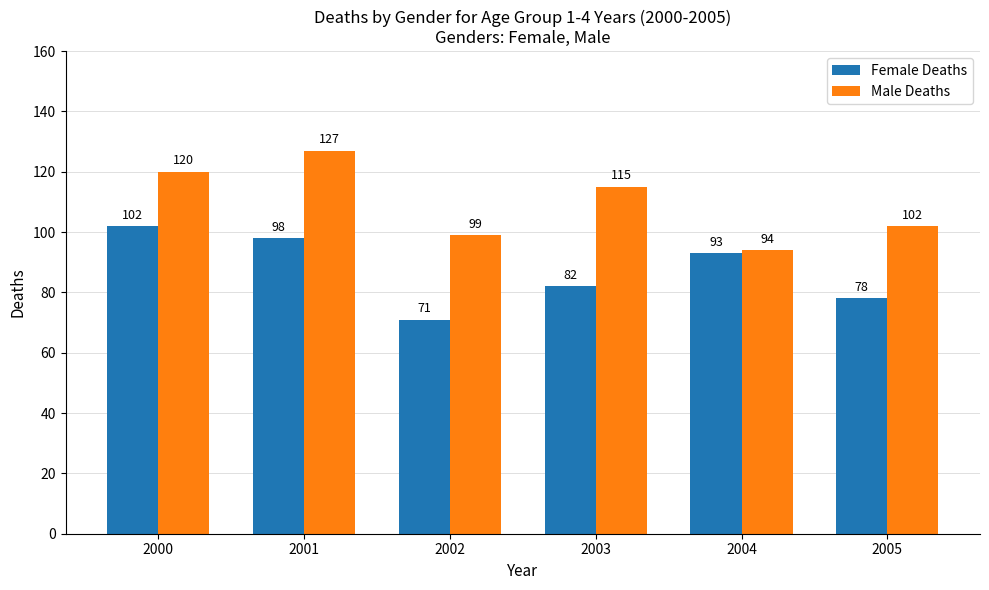

Where is Male Deaths nearest to the value 110?

2003